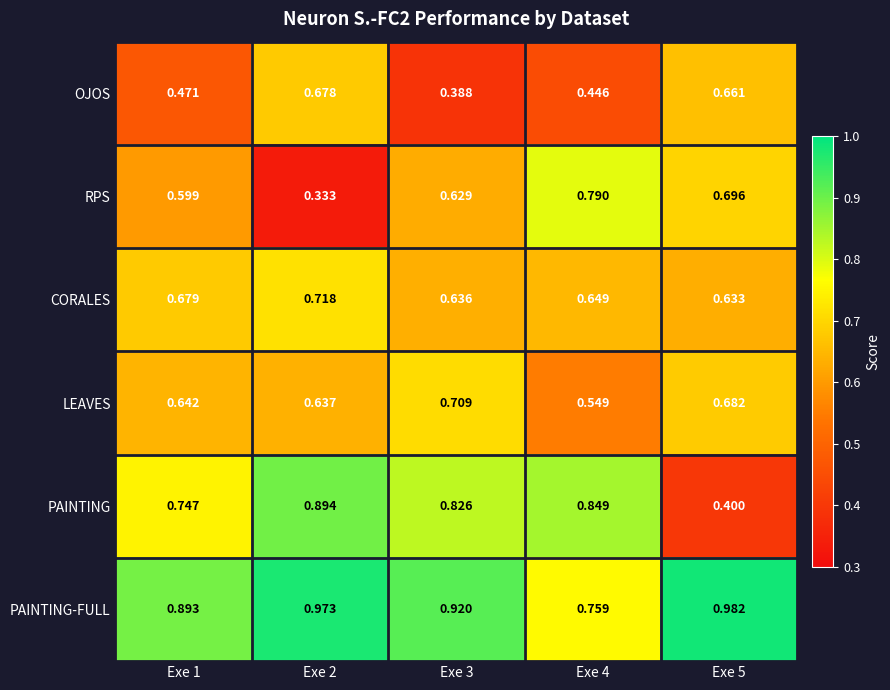

List the series in order of their peak value, highest first.

PAINTING-FULL, PAINTING, RPS, CORALES, LEAVES, OJOS